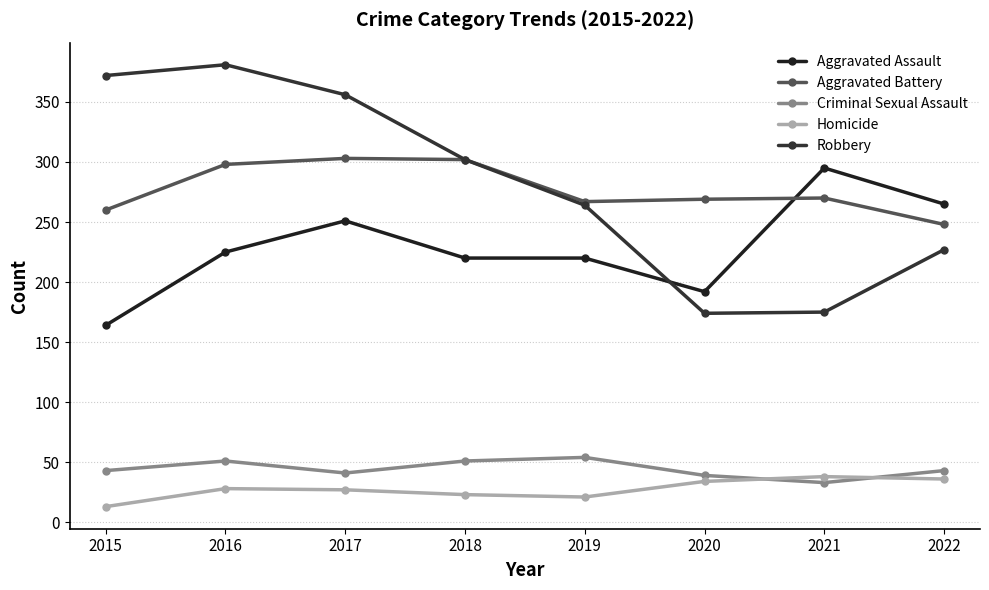

At how many categories does at least one series exceed 96?

8